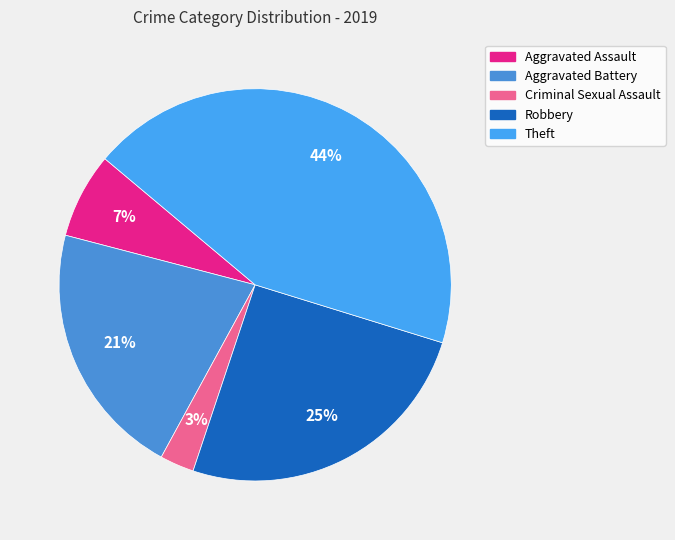

How many segments does this pie chart have?

5